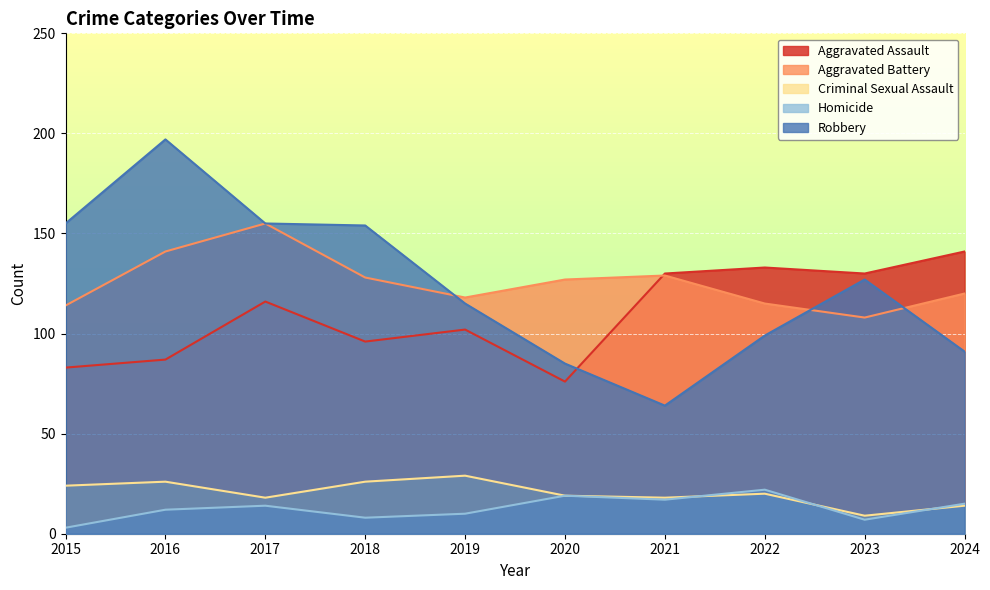

Which label corresponds to the smallest value in the chart?

2015